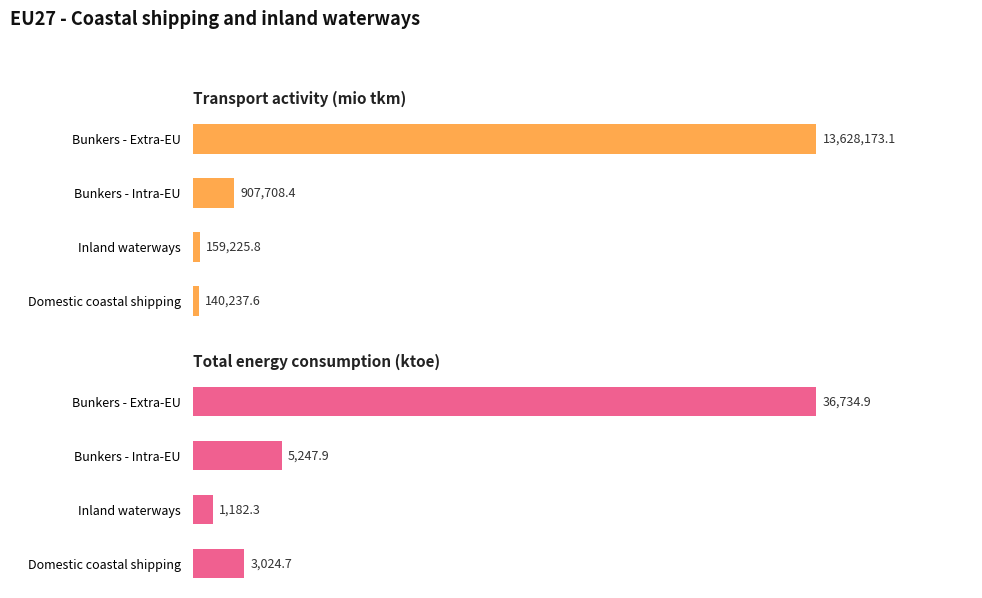

What is the value of the Total energy consumption (ktoe) bar at the 4th from the left?

36734.9